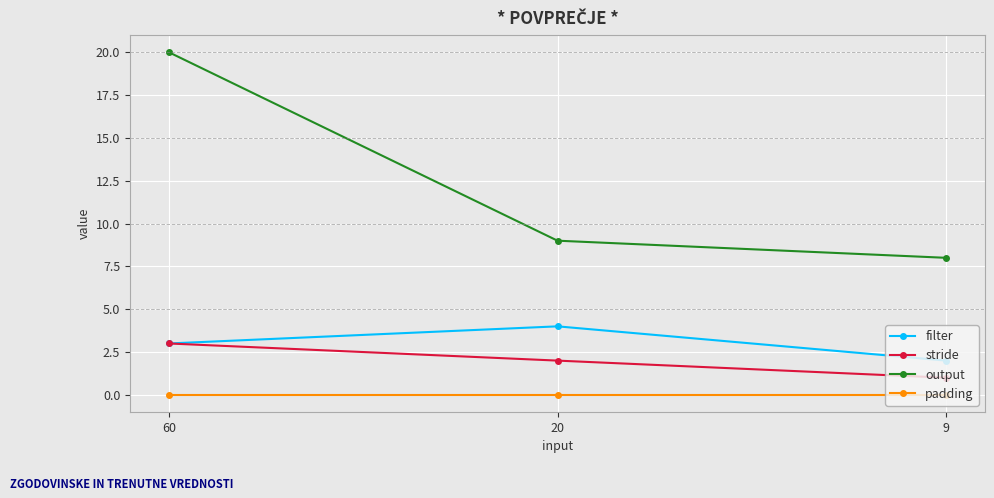

Where does the output series first go above 9?

60